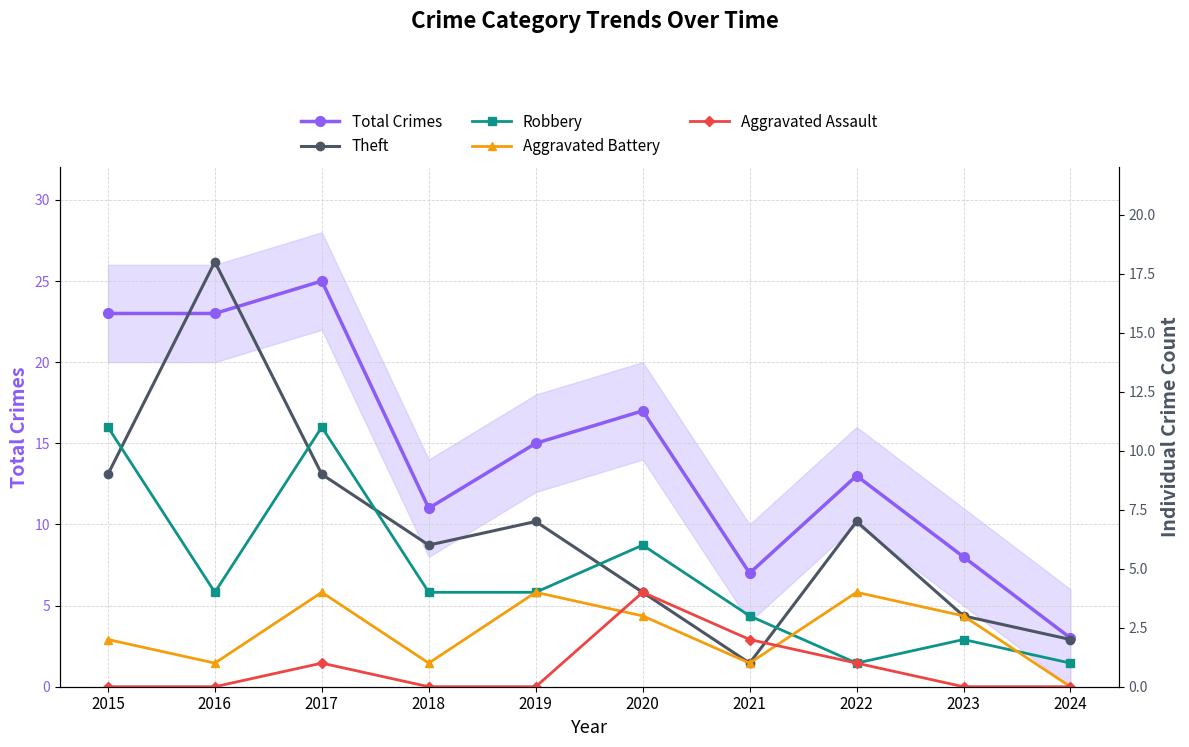

Reading right to left, transcribe all the data shown in this chart.

Total Crimes: 3	8	13	7	17	15	11	25	23	23
Theft: 2	3	7	1	4	7	6	9	18	9
Robbery: 1	2	1	3	6	4	4	11	4	11
Aggravated Battery: 0	3	4	1	3	4	1	4	1	2
Aggravated Assault: 0	0	1	2	4	0	0	1	0	0